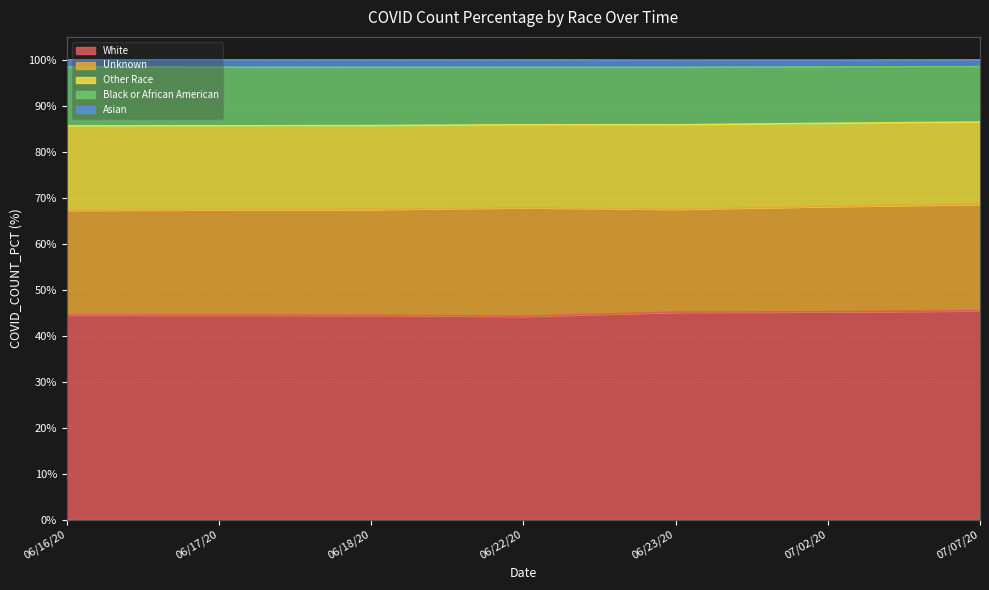

Rank the series by their maximum value, from highest to lowest.

White, Unknown, Other Race, Black or African American, Asian